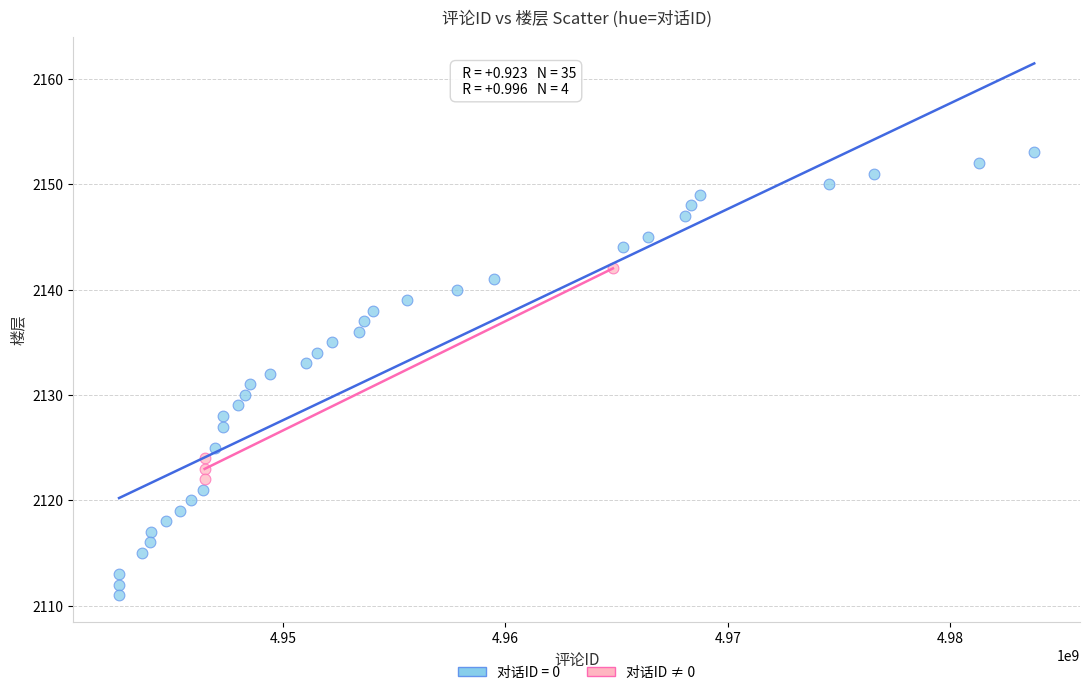

Which series reaches the maximum Y coordinate?

对话ID = 0